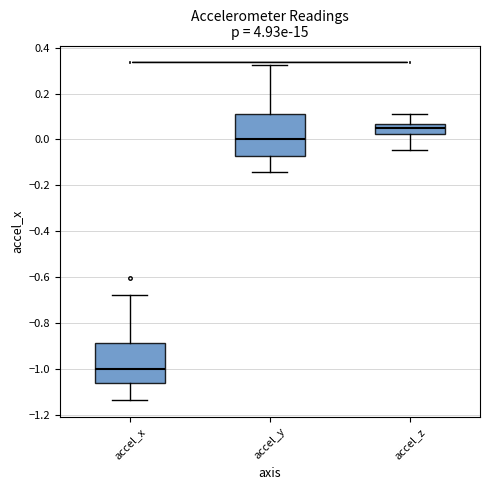

Reading left to right, transcribe this box plot: for each box, give where its median line is, the range the box spans, and where its two whiskers end, as read against the y-axis. The values are not printed on the chart, so give them approximately, as read against the axis.

accel_x: median -1.00, box -1.06 to -0.88, whiskers -1.14 to -0.68
accel_y: median 0.00, box -0.08 to 0.12, whiskers -0.14 to 0.32
accel_z: median 0.04, box 0.02 to 0.06, whiskers -0.04 to 0.10